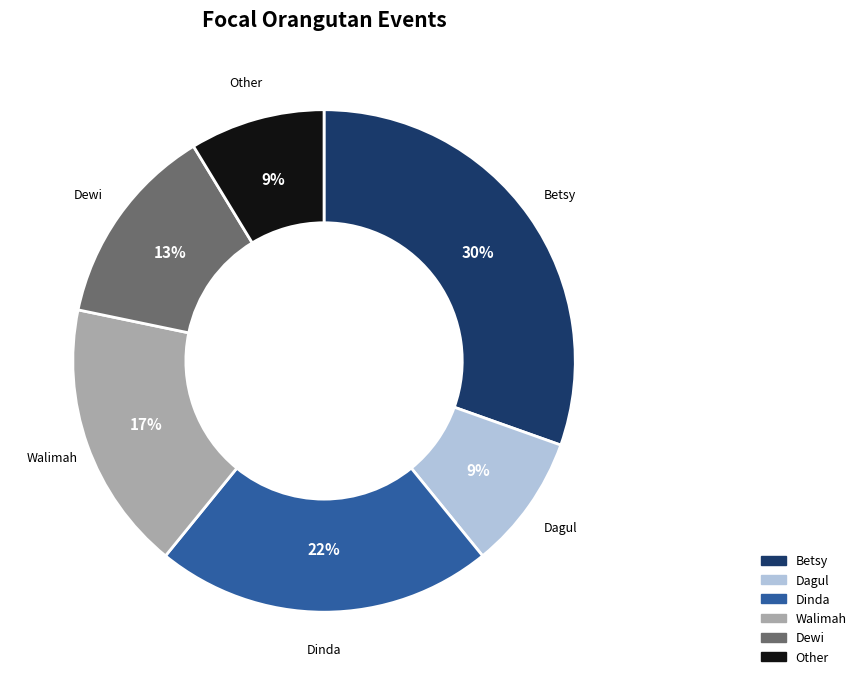

The Other slice represents 9% of the pie. True or false?

True